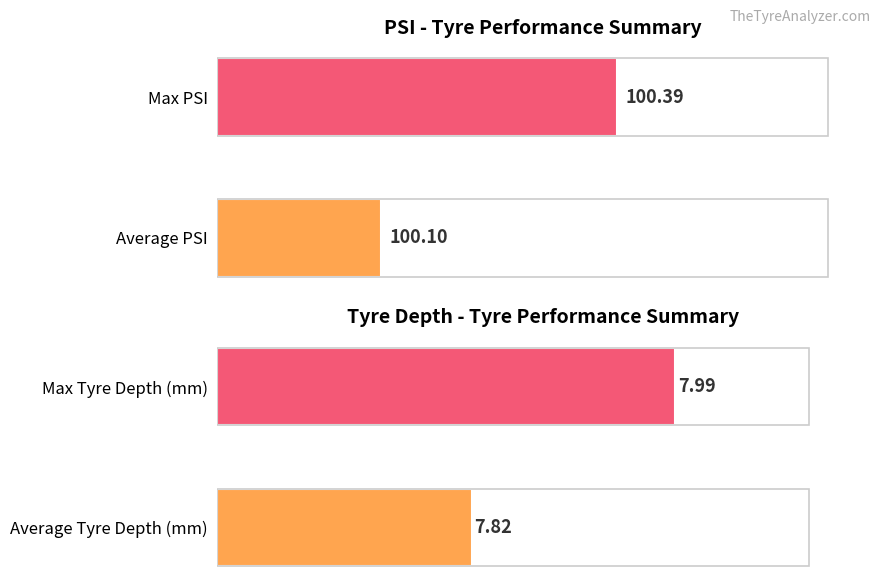

List the series in order of their overall mean, lowest first.

Avg Tyre Depth (mm), Avg PSI